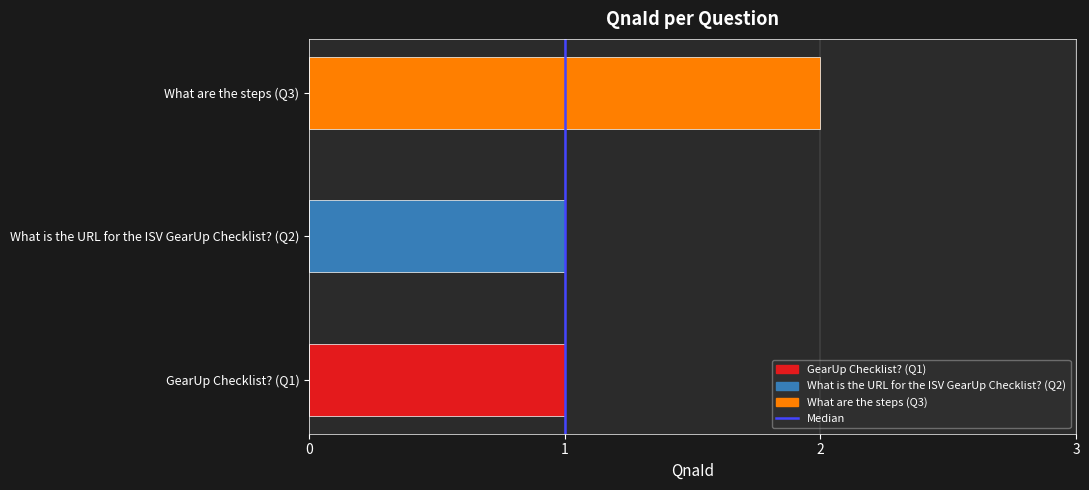

What is the smallest value displayed?

1